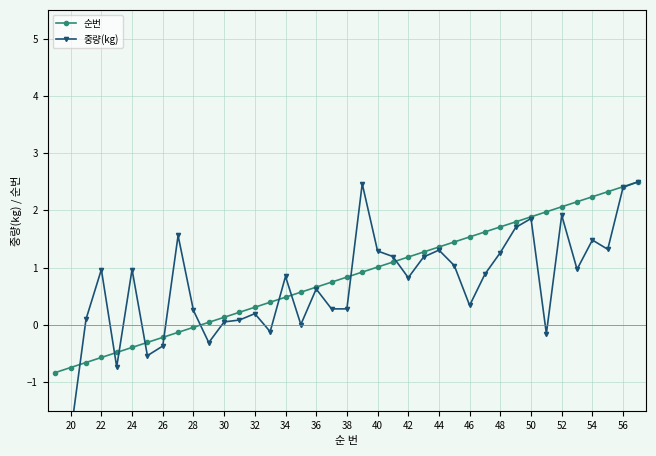

List the series in order of their peak value, highest first.

순번, 중량(kg)